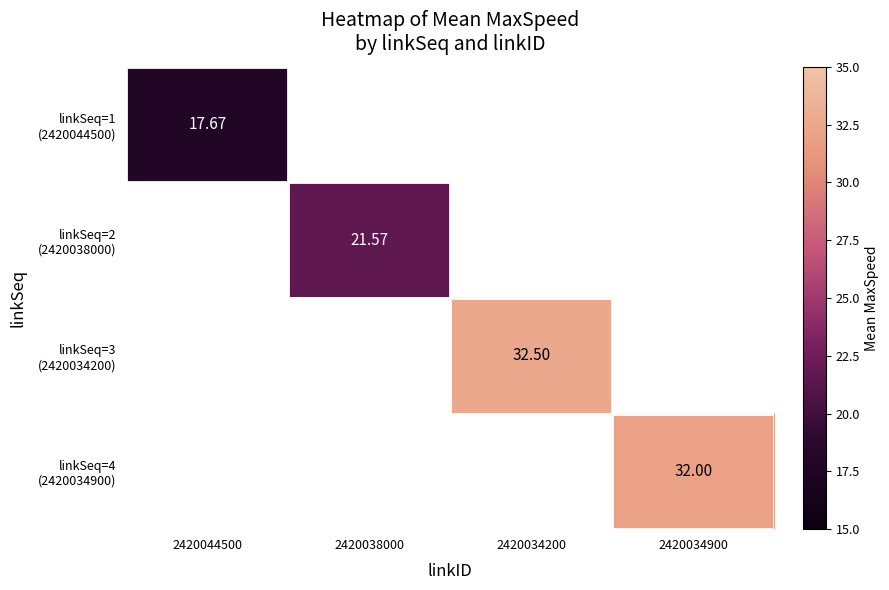

How many values in linkSeq=3 (2420034200) are above zero?

1